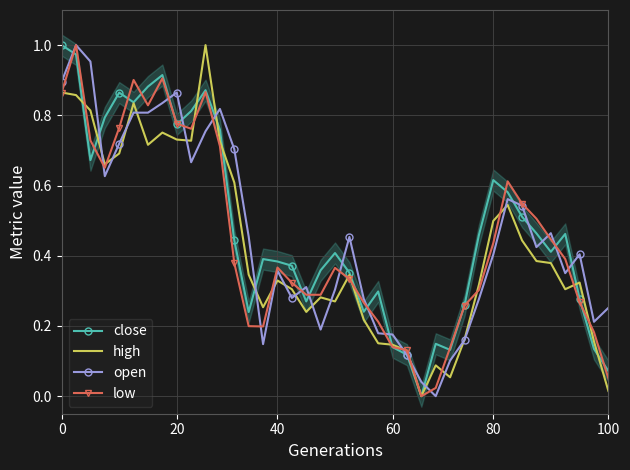

True or false: close has a value of 0.0 at 100.

False